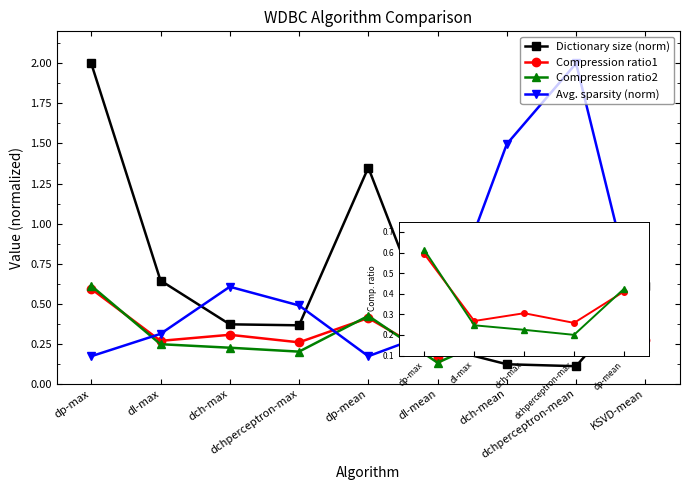

What are all the series names shown in the legend?

Dictionary size (norm), Compression ratio1, Compression ratio2, Avg. sparsity (norm)